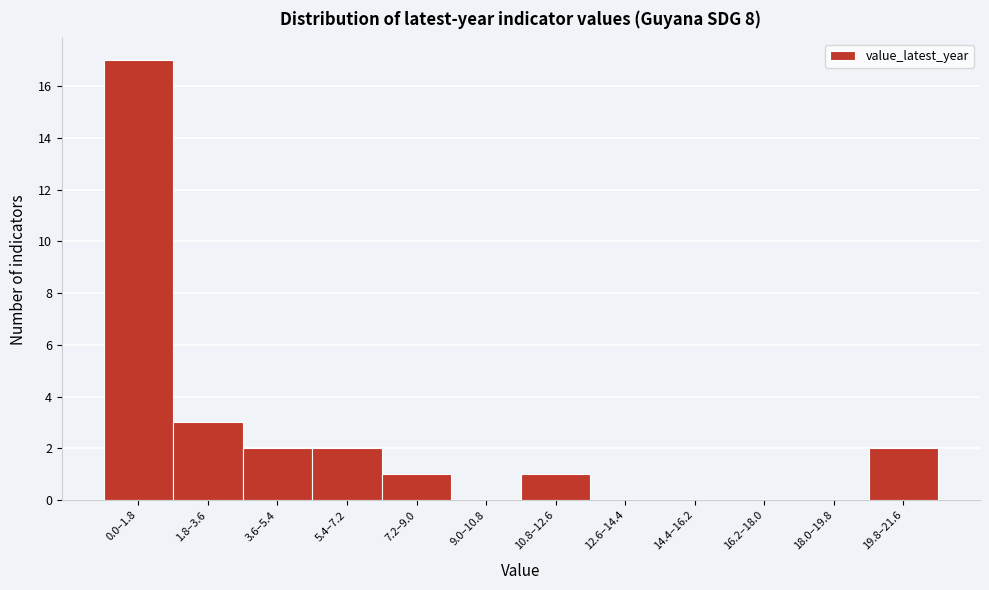

Reading left to right, what are all the values shown in this chart?

0.0–1.8=17	1.8–3.6=3	3.6–5.4=2	5.4–7.2=2	7.2–9.0=1	9.0–10.8=0	10.8–12.6=1	12.6–14.4=0	14.4–16.2=0	16.2–18.0=0	18.0–19.8=0	19.8–21.6=2